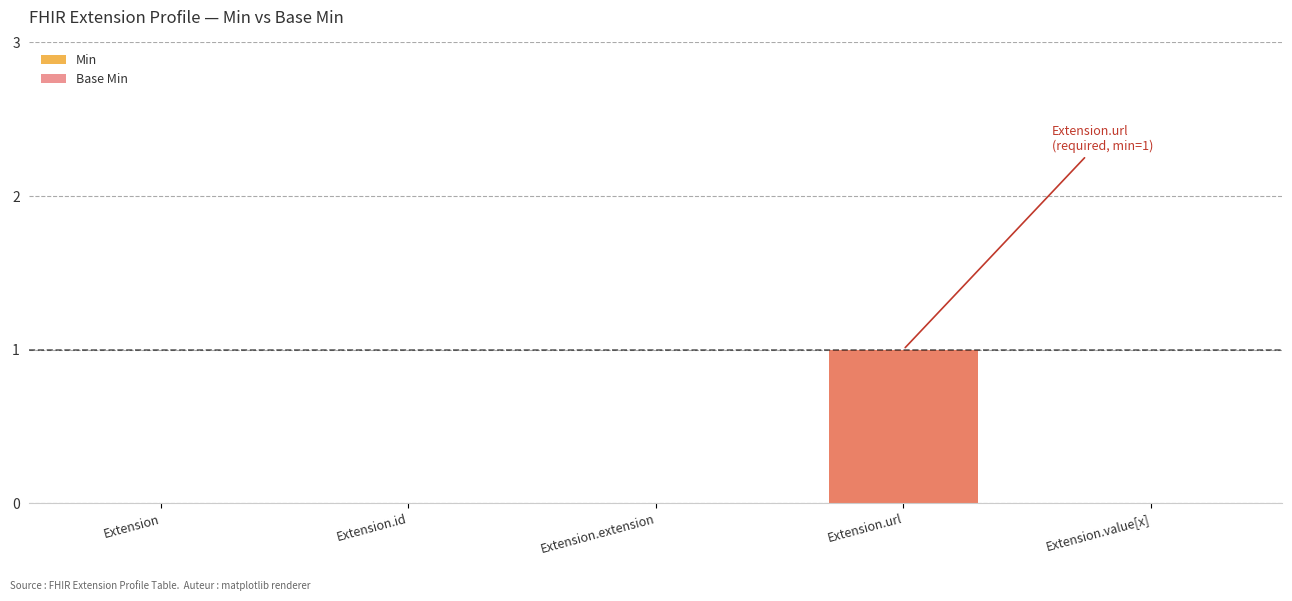

Reading left to right, extract all data points from this chart.

Min: 0	0	0	1	0
Base Min: 0	0	0	1	0